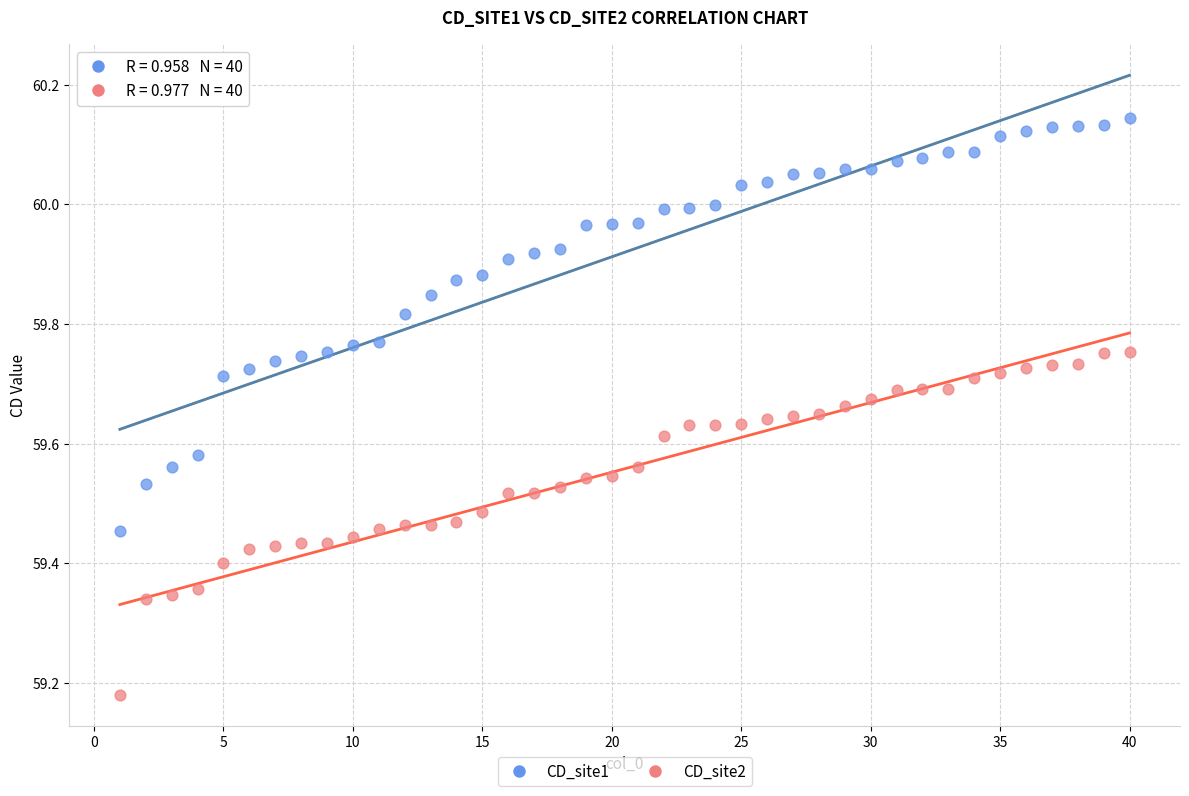

Which series contains the highest Y value?

CD_site1